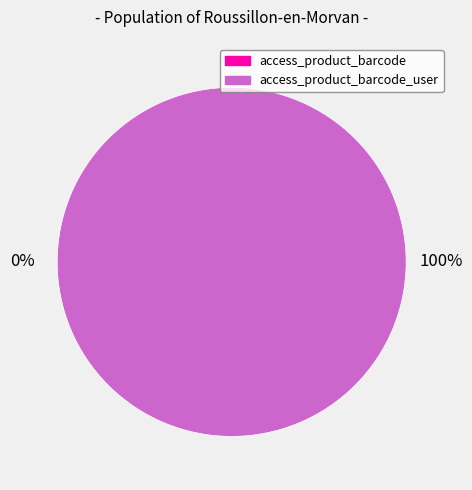

To the nearest percent, what is the combined percentage of access_product_barcode_user and access_product_barcode?

100%